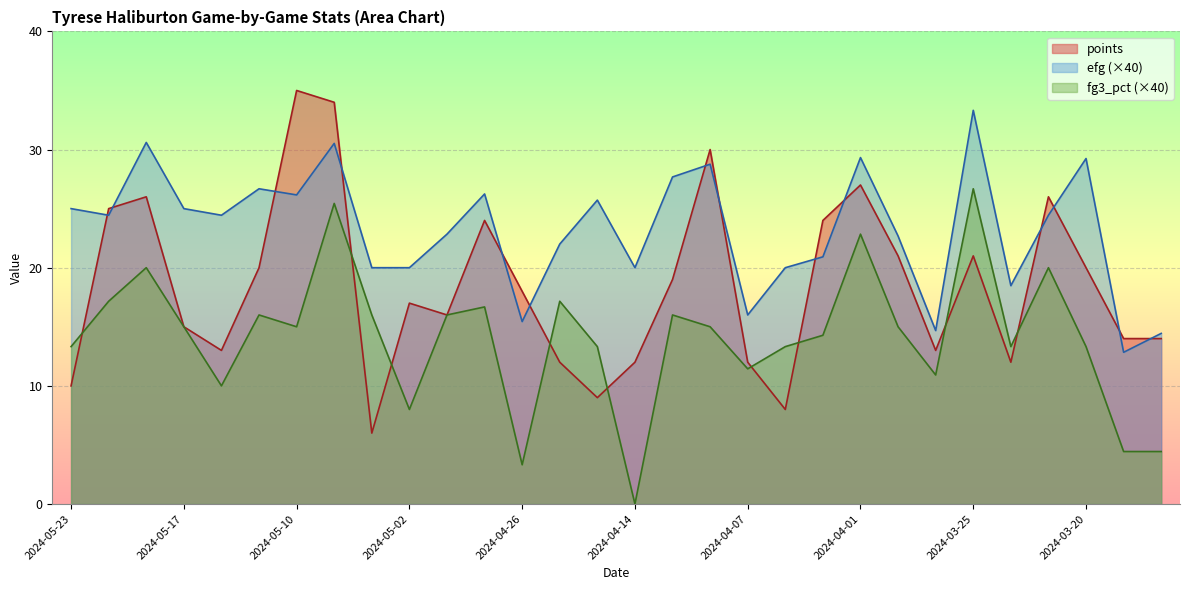

What is the approximate value of points at 2024-03-25?

21.0